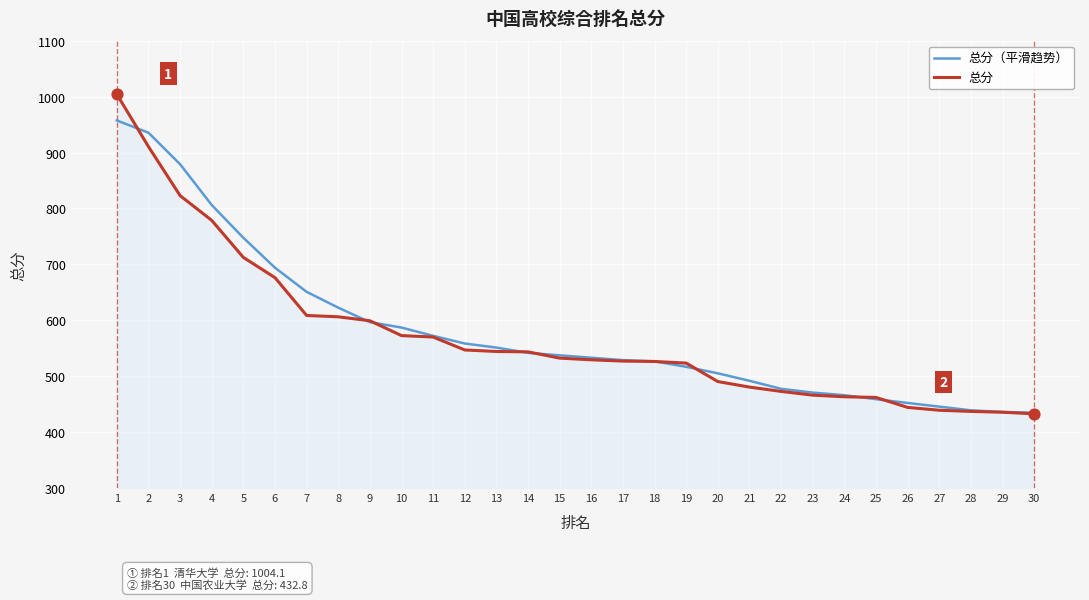

What are all the series names shown in the legend?

总分（平滑趋势）, 总分